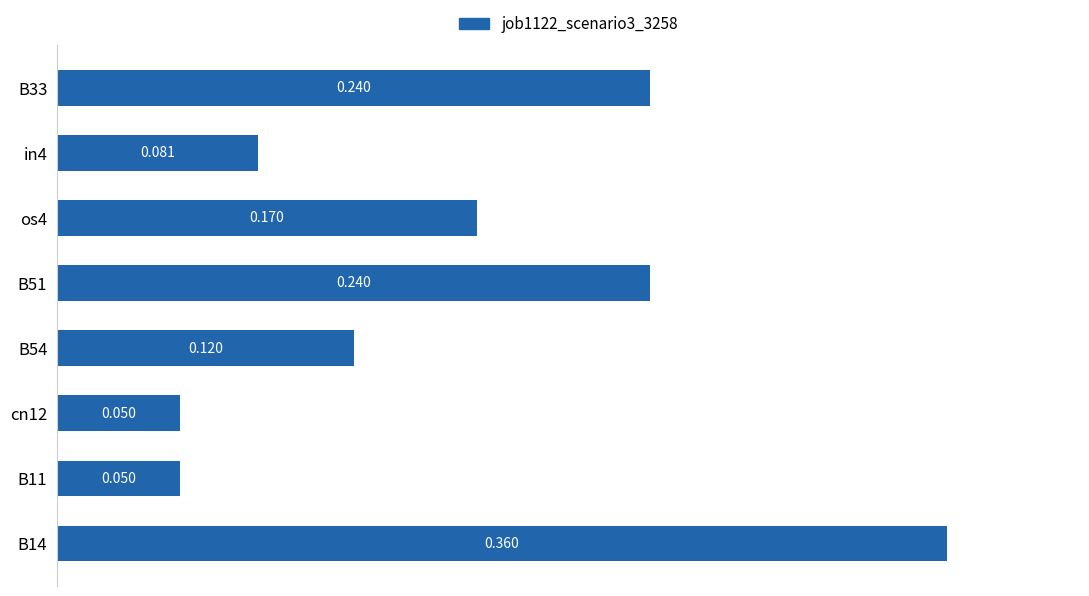

Does the chart contain any negative values?

No